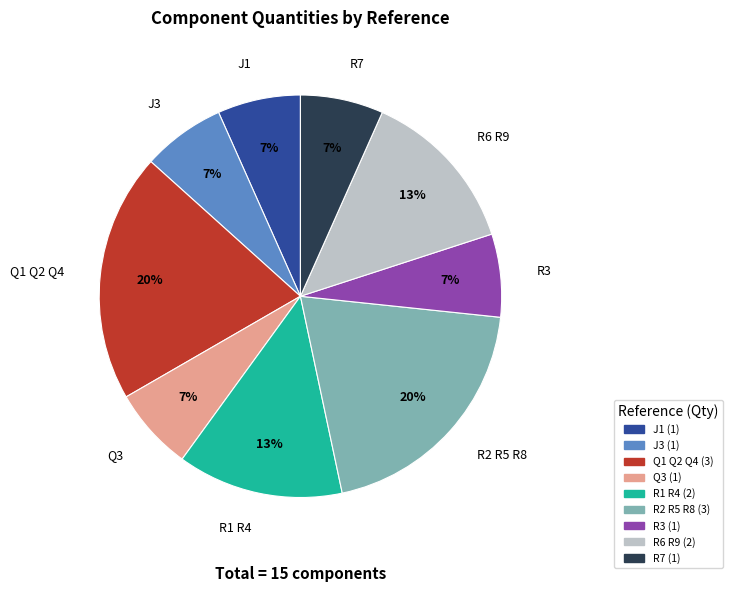

To the nearest percent, what is the difference between the largest and smallest slice percentages?

13%